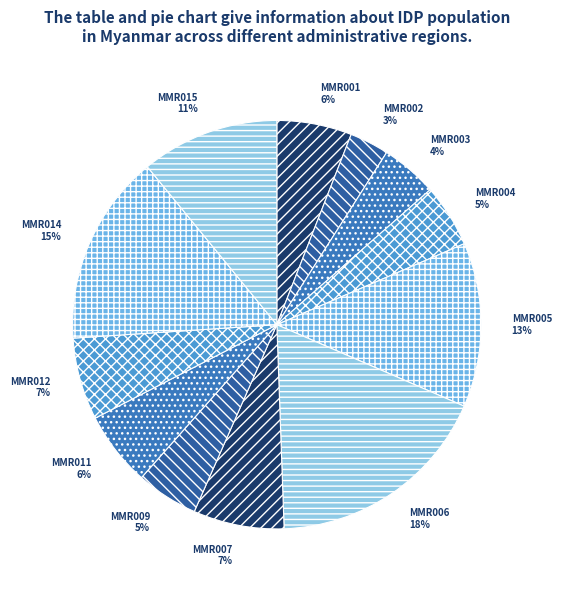

Count the number of slices in the pie.

12